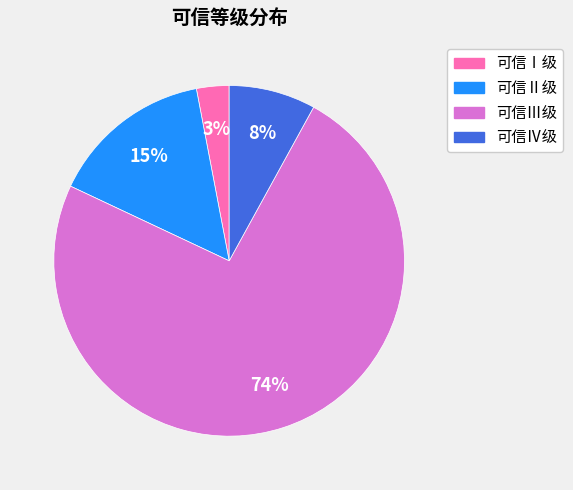

Count the number of slices in the pie.

4